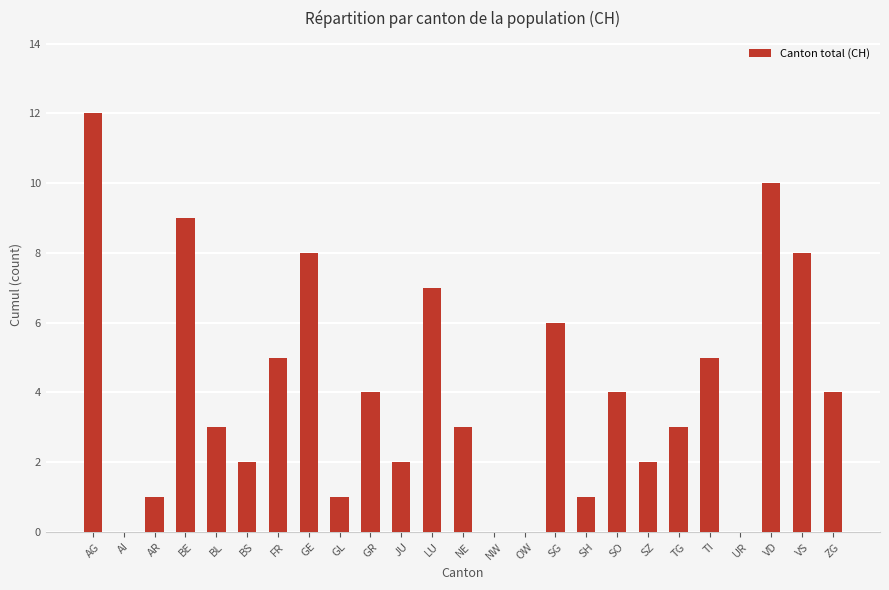

Does the chart contain stacked bars?

No